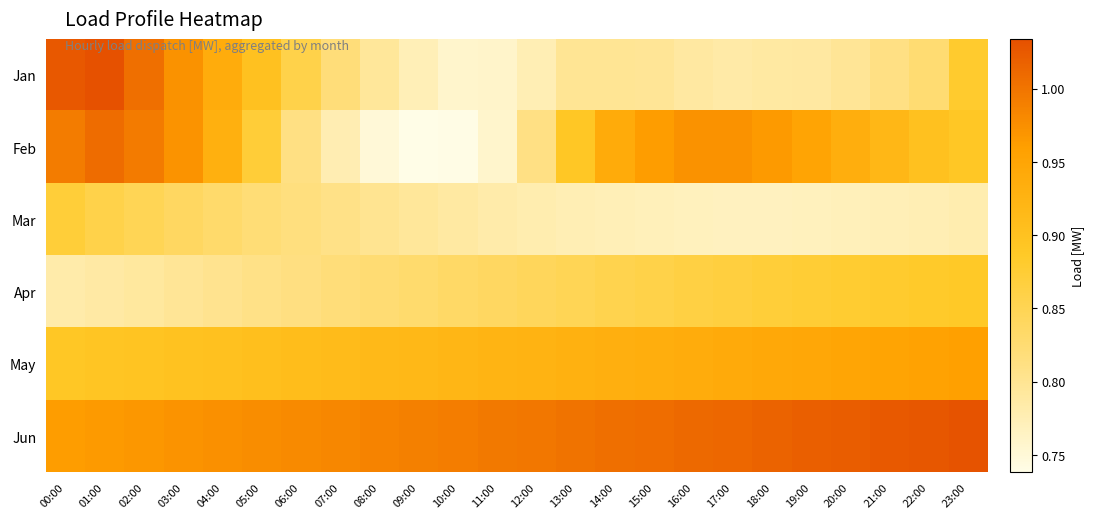

At which category does the chart reach its peak across all series?

01:00